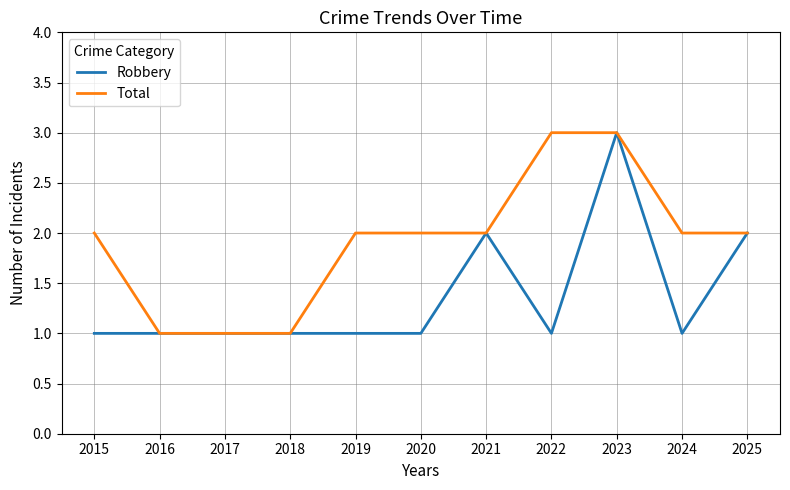

What is the highest value of the Total series?

3